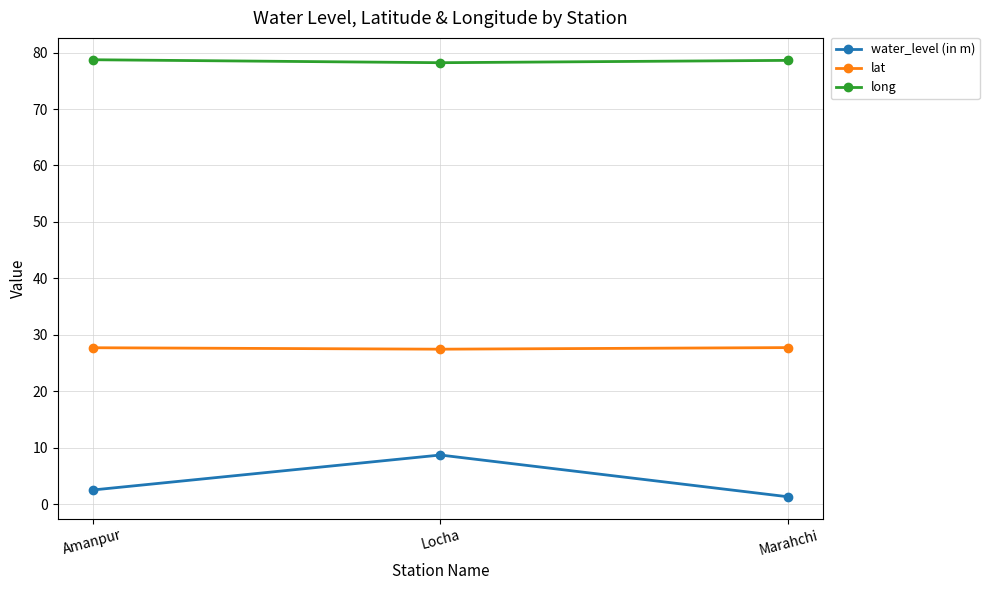

Read the lat value at Amanpur.

27.7